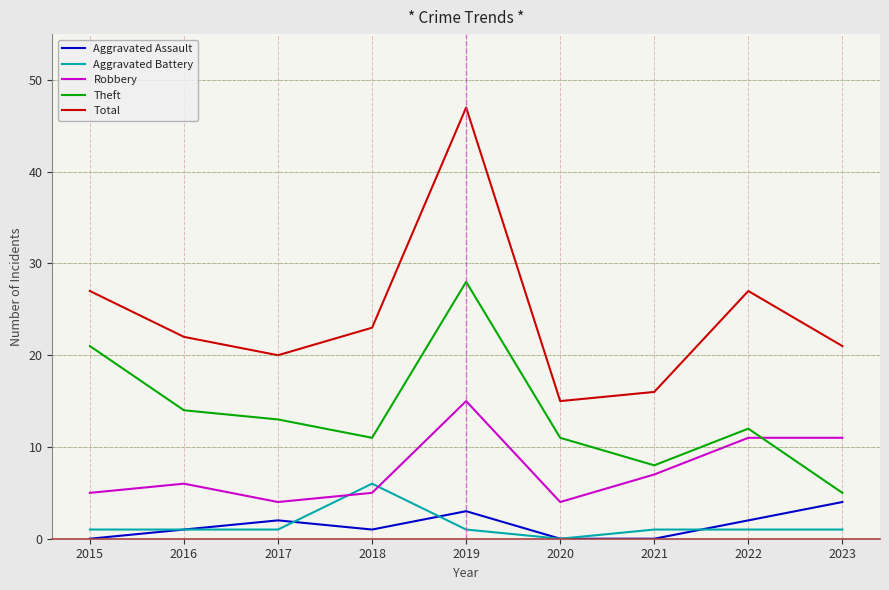

What is the difference between the maximum and minimum values in the Aggravated Assault series?

4